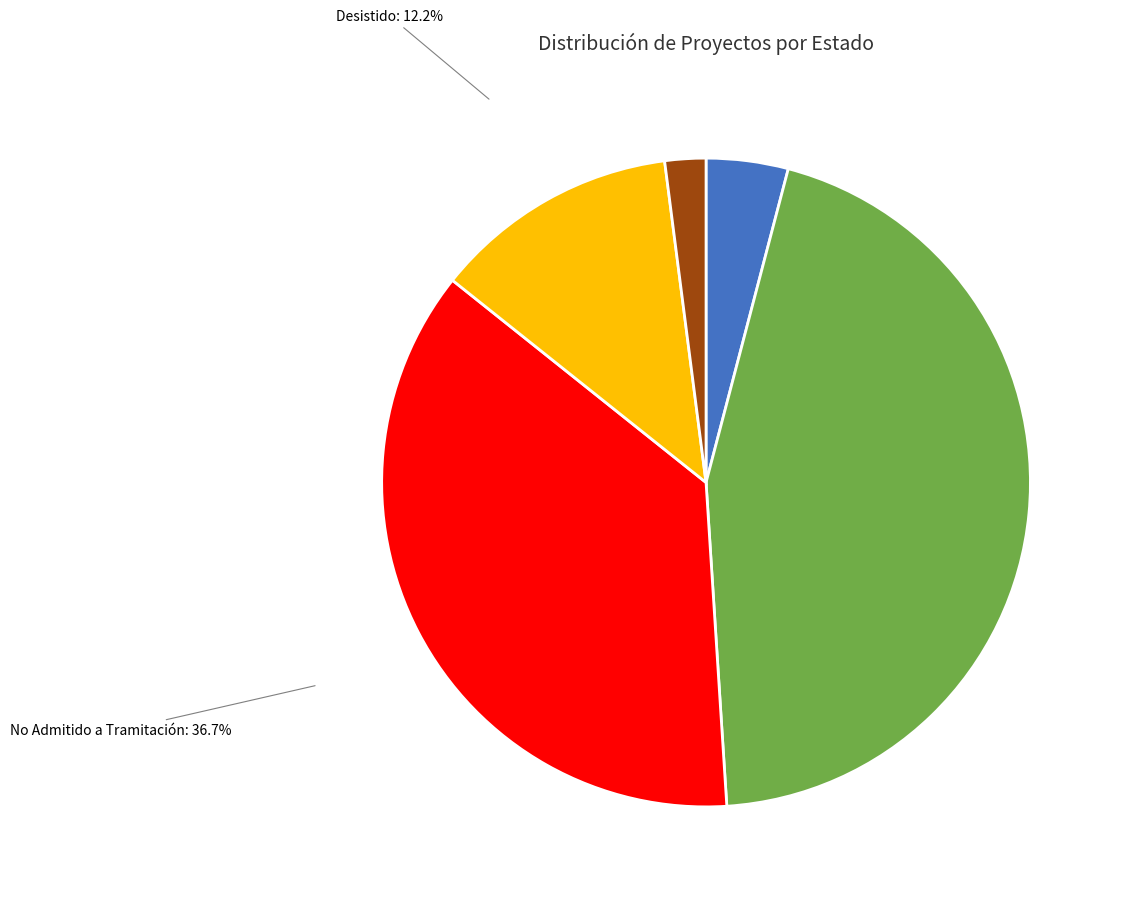

The Rechazado slice represents 2% of the pie. True or false?

True